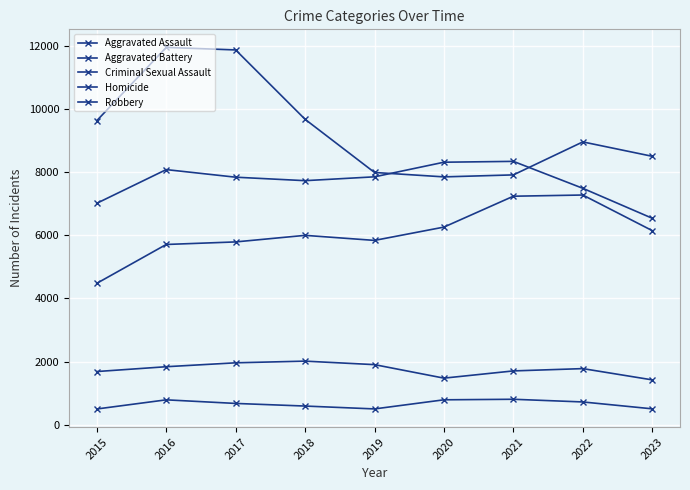

Is it true that Robbery equals 9638 at 2015?

True